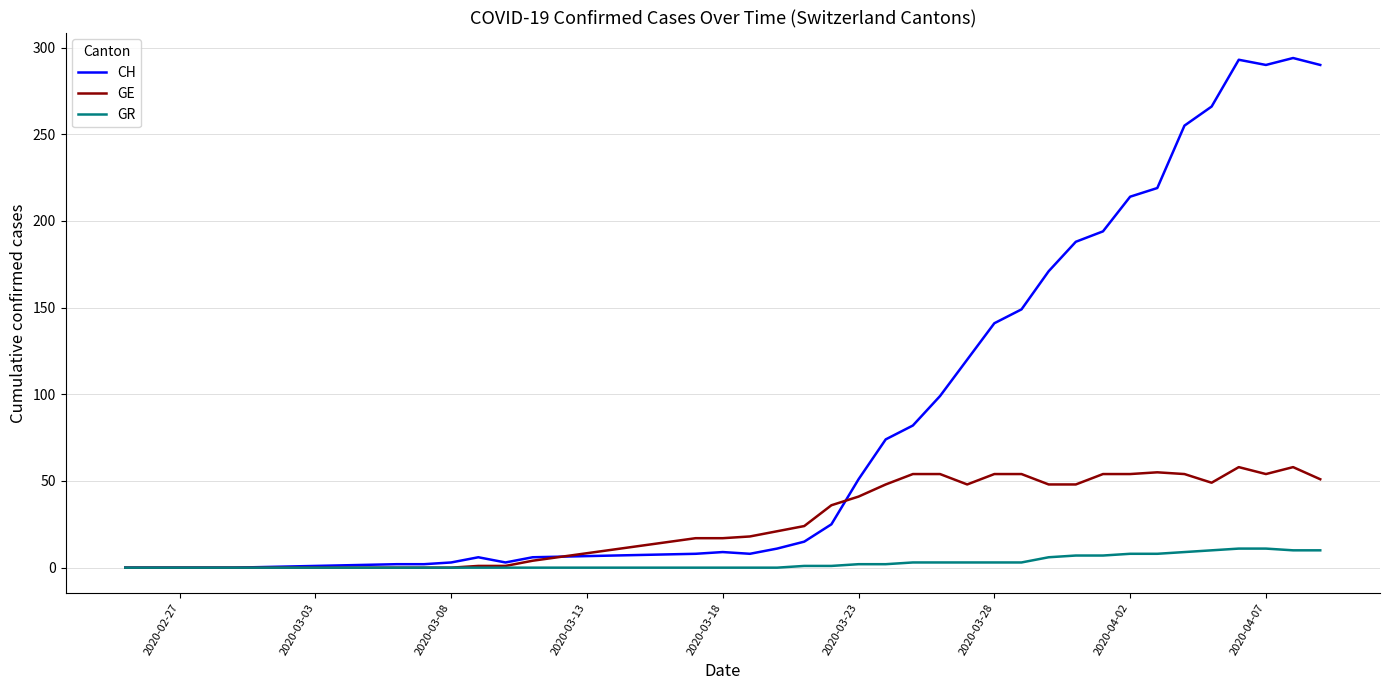

What is the maximum value shown in the chart?

294